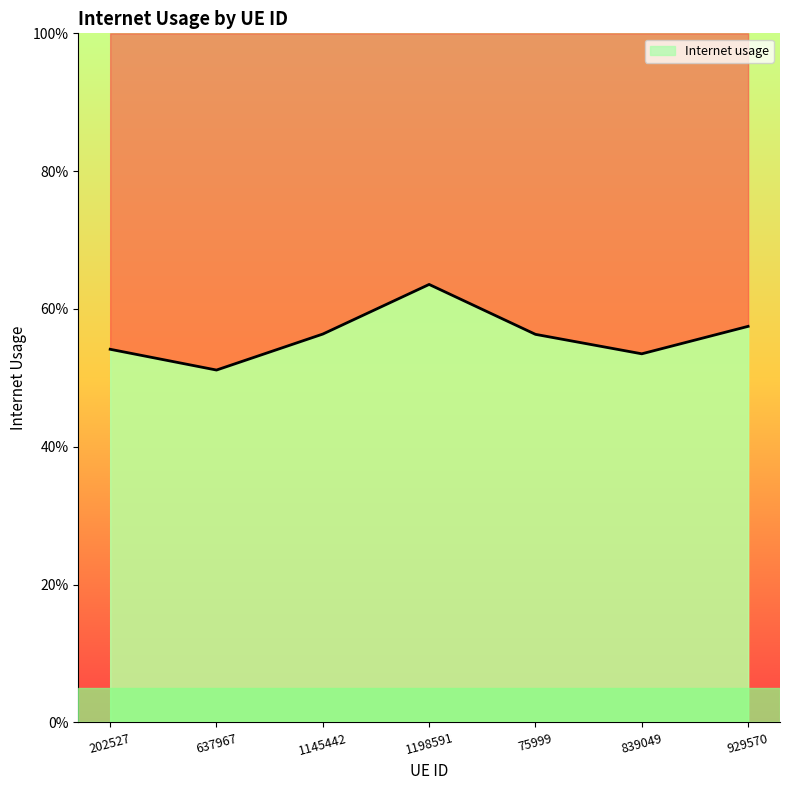

The chart shows a value of 0.9 at 75999. True or false?

False